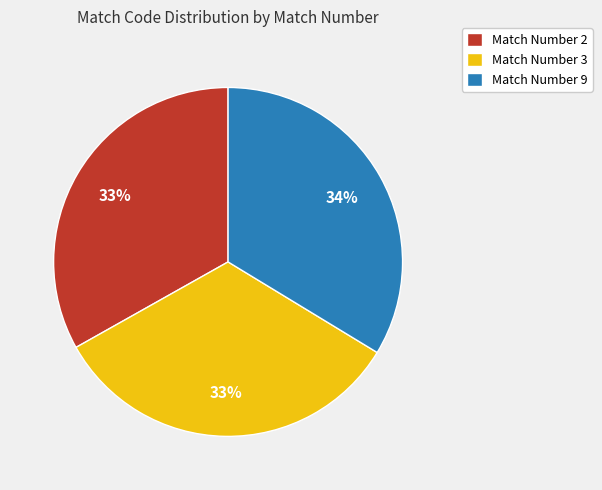

Approximately how many times larger is the value at Match Number 3 compared to Match Number 2?

1.0